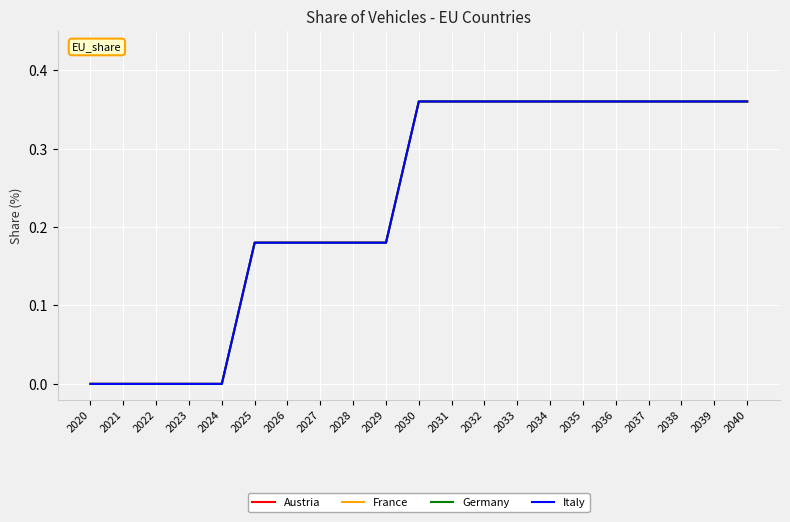

Reading left to right, extract all data points from this chart.

Austria: 2020=0.0	2021=0.0	2022=0.0	2023=0.0	2024=0.0	2025=0.2	2026=0.2	2027=0.2	2028=0.2	2029=0.2	2030=0.4	2031=0.4	2032=0.4	2033=0.4	2034=0.4	2035=0.4	2036=0.4	2037=0.4	2038=0.4	2039=0.4	2040=0.4
France: 2020=0.0	2021=0.0	2022=0.0	2023=0.0	2024=0.0	2025=0.2	2026=0.2	2027=0.2	2028=0.2	2029=0.2	2030=0.4	2031=0.4	2032=0.4	2033=0.4	2034=0.4	2035=0.4	2036=0.4	2037=0.4	2038=0.4	2039=0.4	2040=0.4
Germany: 2020=0.0	2021=0.0	2022=0.0	2023=0.0	2024=0.0	2025=0.2	2026=0.2	2027=0.2	2028=0.2	2029=0.2	2030=0.4	2031=0.4	2032=0.4	2033=0.4	2034=0.4	2035=0.4	2036=0.4	2037=0.4	2038=0.4	2039=0.4	2040=0.4
Italy: 2020=0.0	2021=0.0	2022=0.0	2023=0.0	2024=0.0	2025=0.2	2026=0.2	2027=0.2	2028=0.2	2029=0.2	2030=0.4	2031=0.4	2032=0.4	2033=0.4	2034=0.4	2035=0.4	2036=0.4	2037=0.4	2038=0.4	2039=0.4	2040=0.4